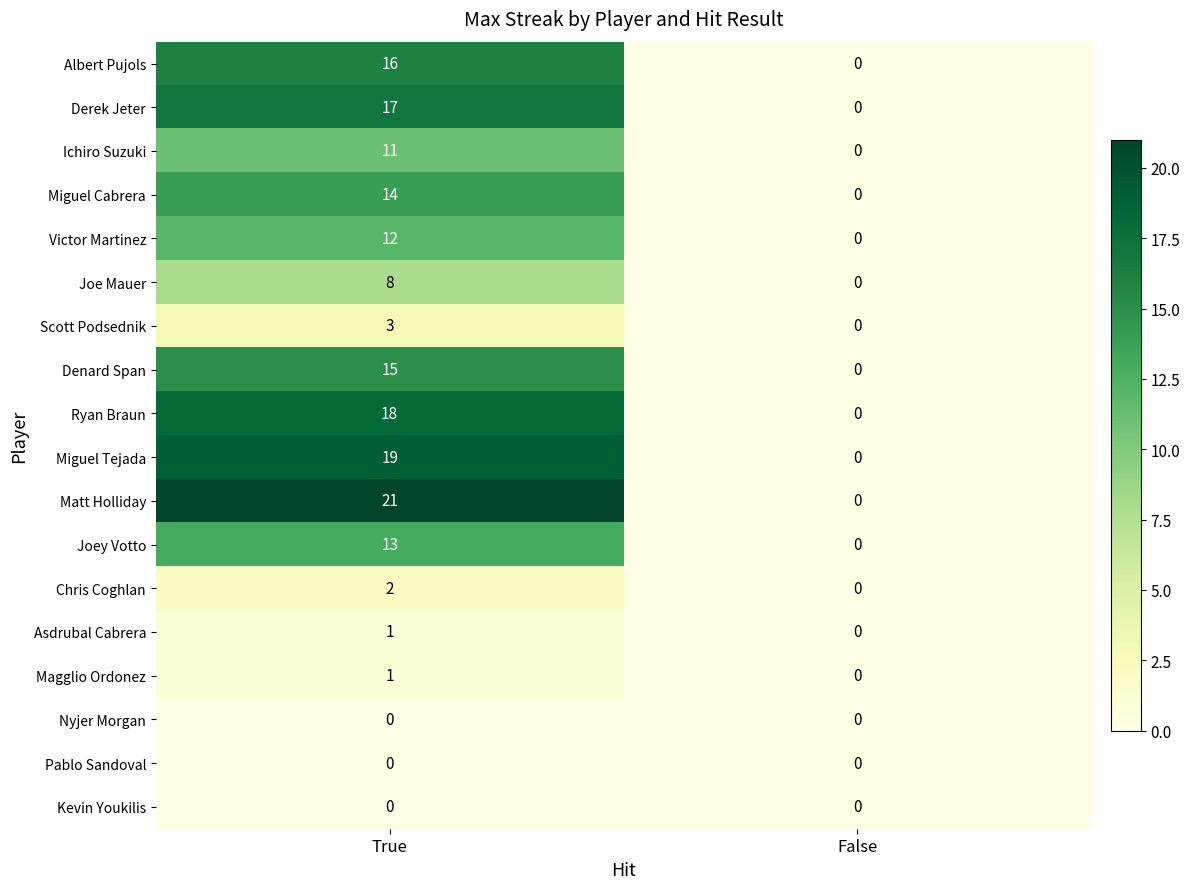

Which category has the highest value across all series?

True